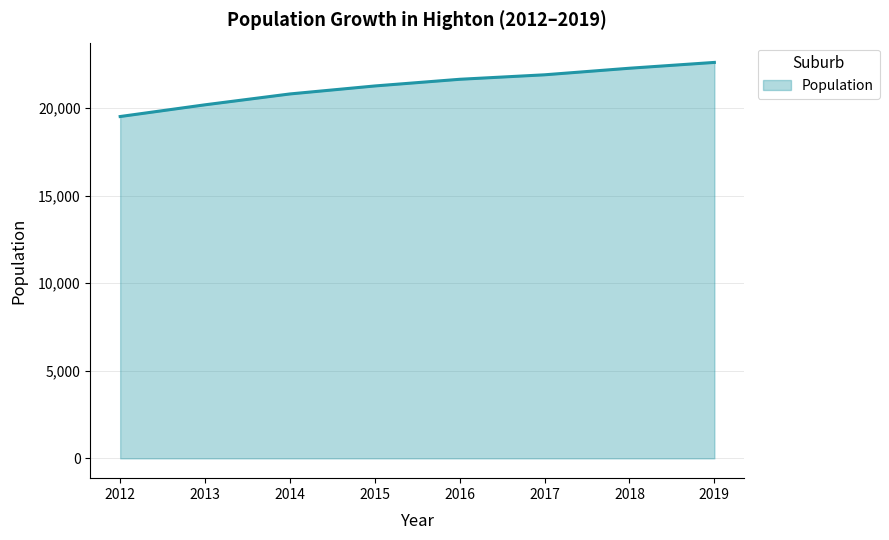

What is the greatest value displayed?

22606